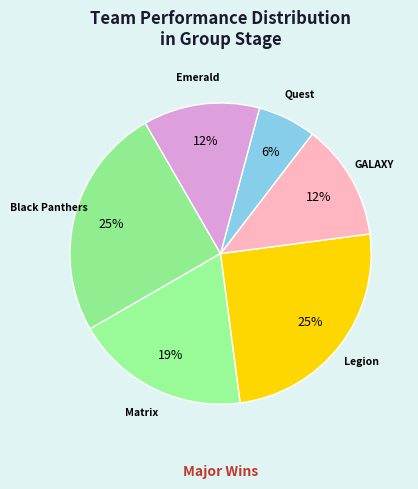

Count the number of slices in the pie.

6